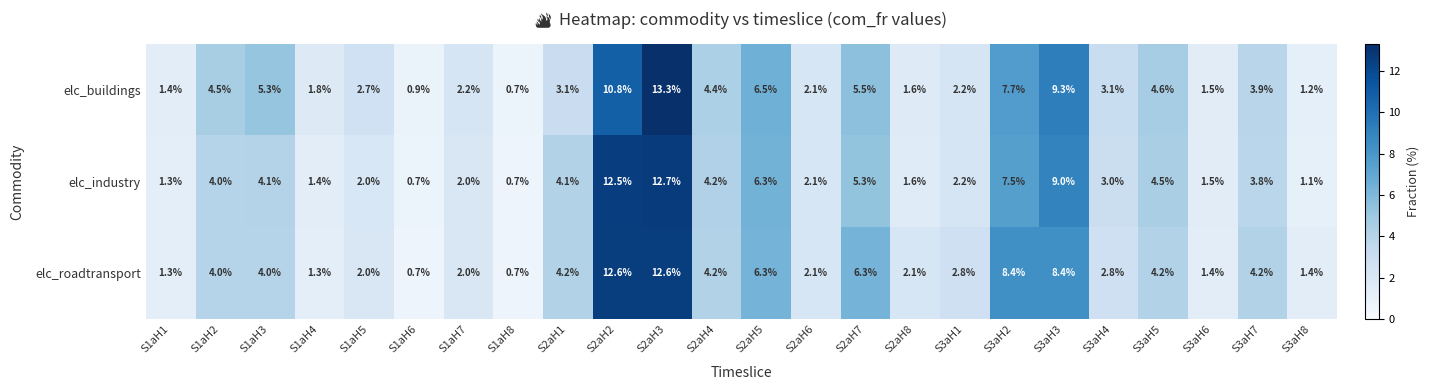

What is the difference between the elc_roadtransport values at S2aH6 and S3aH6?

0.7